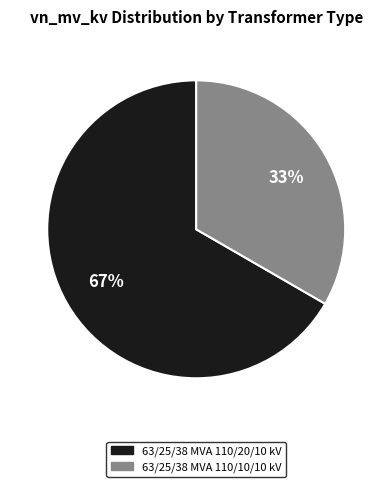

Rank the categories by value from highest to lowest.

63/25/38 MVA 110/20/10 kV, 63/25/38 MVA 110/10/10 kV